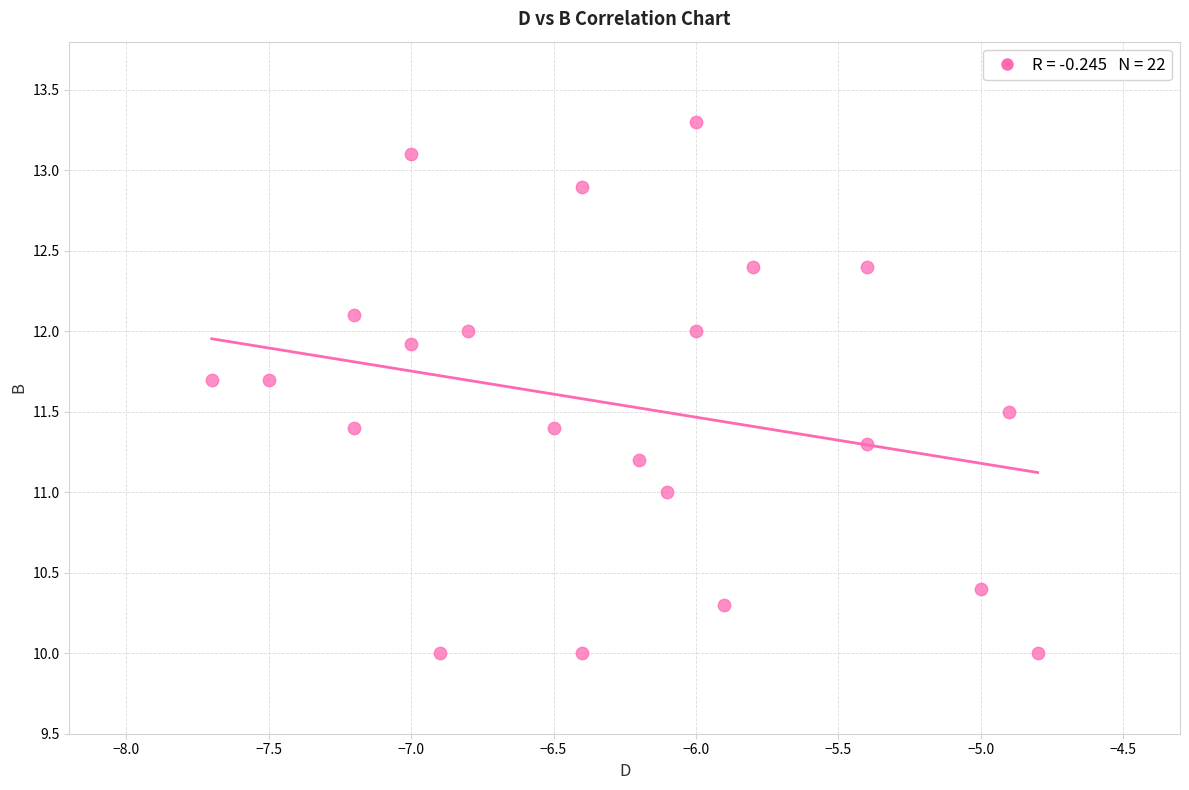

What is the range of X values (max minus min)?

2.9